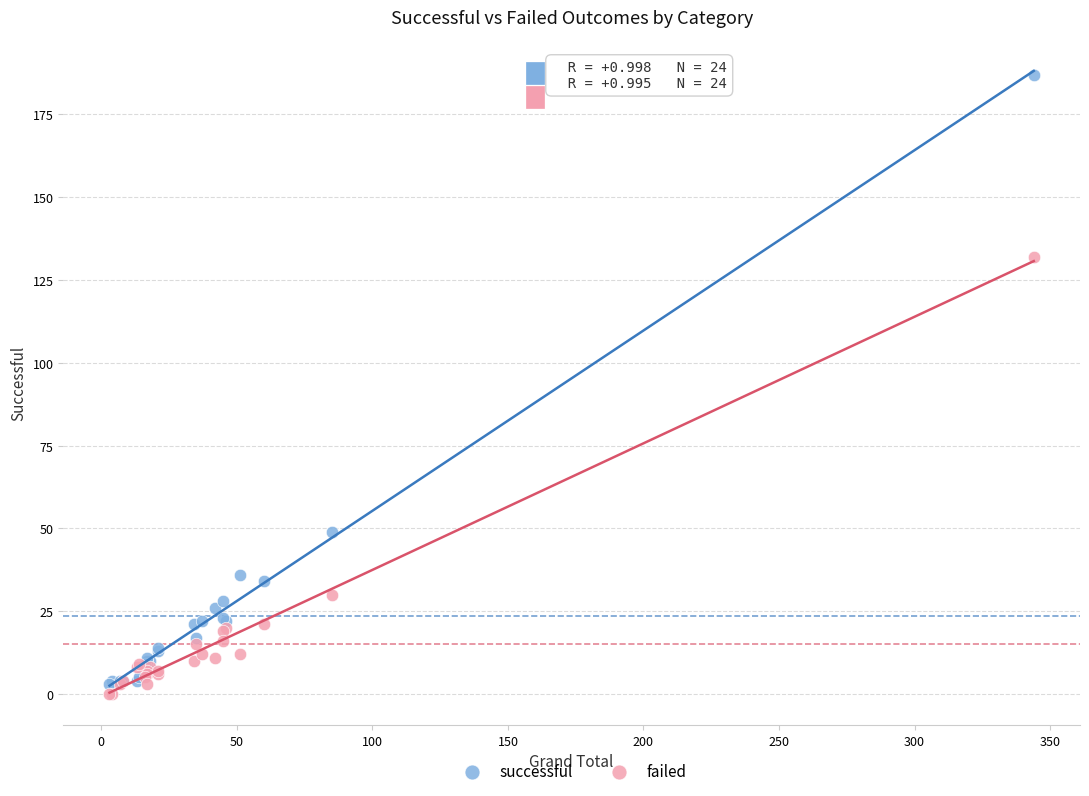

Which series reaches the maximum Y coordinate?

successful